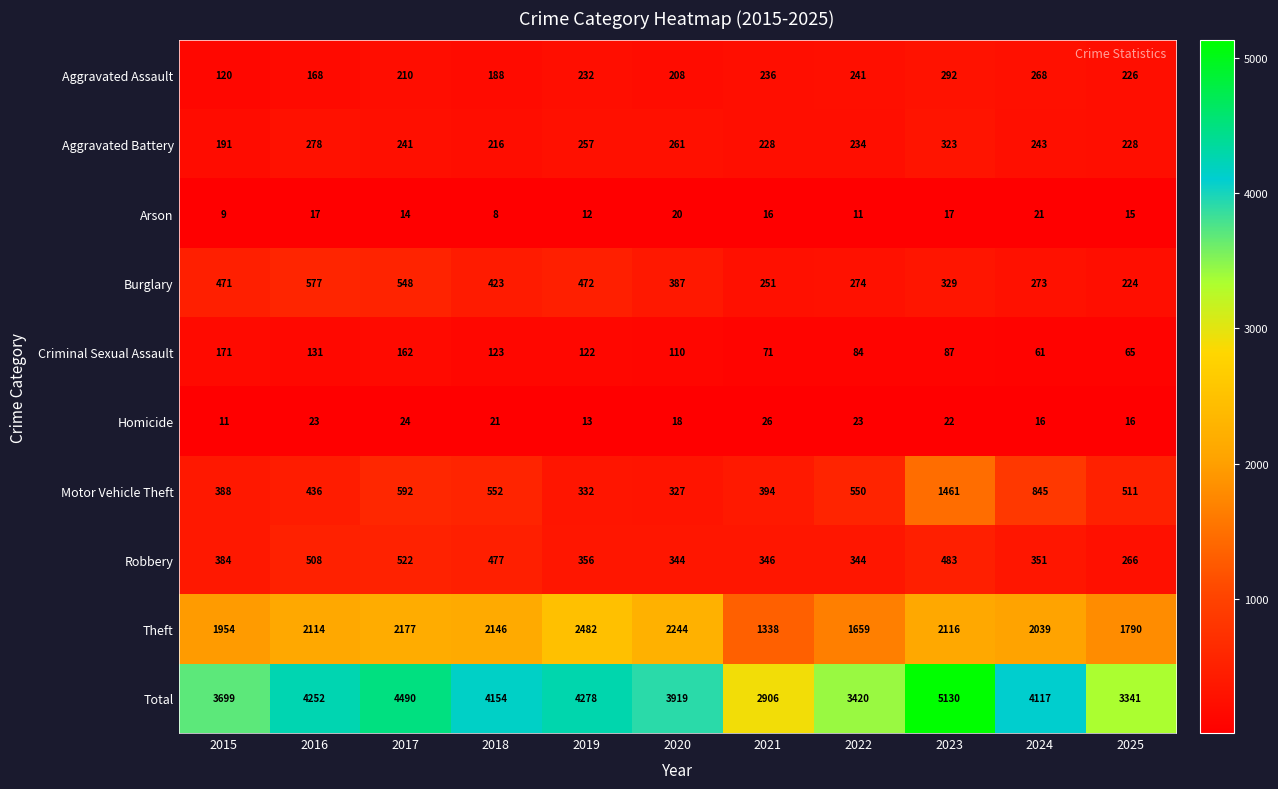

At which label does Arson first exceed 15?

2016